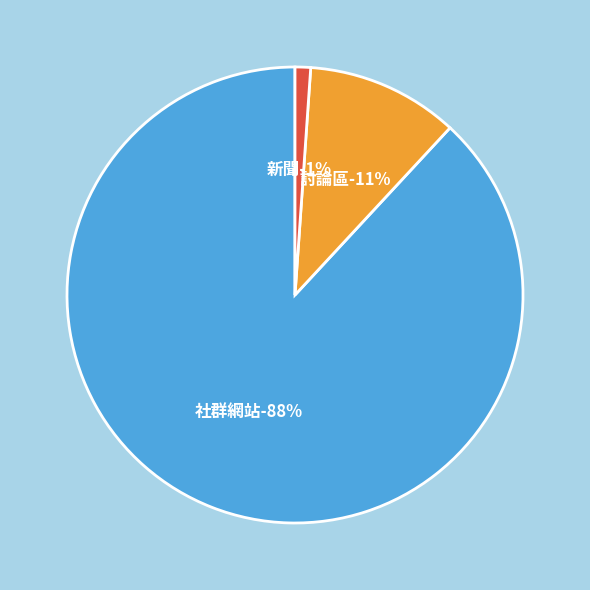

Which category accounts for the majority?

社群網站